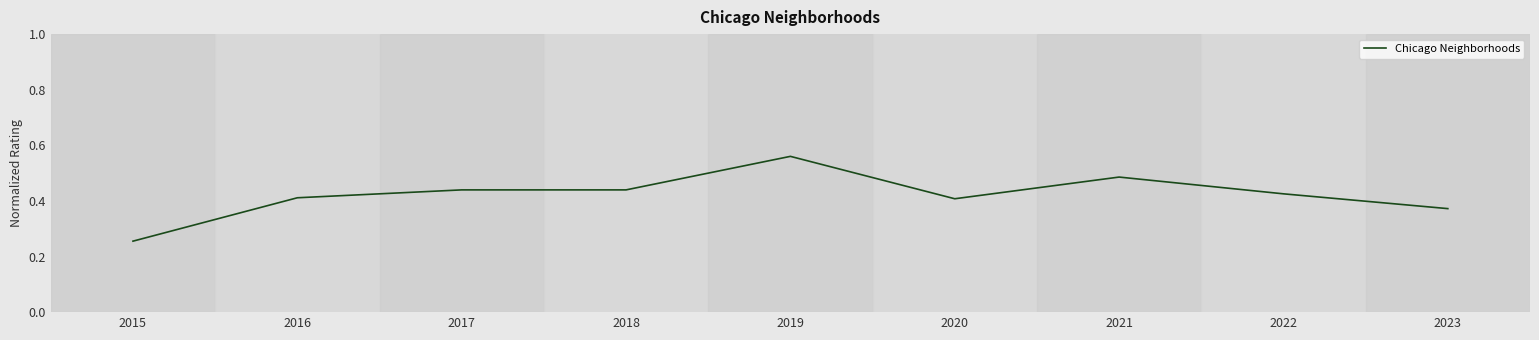

The value at 2018 is 0.4. True or false?

True